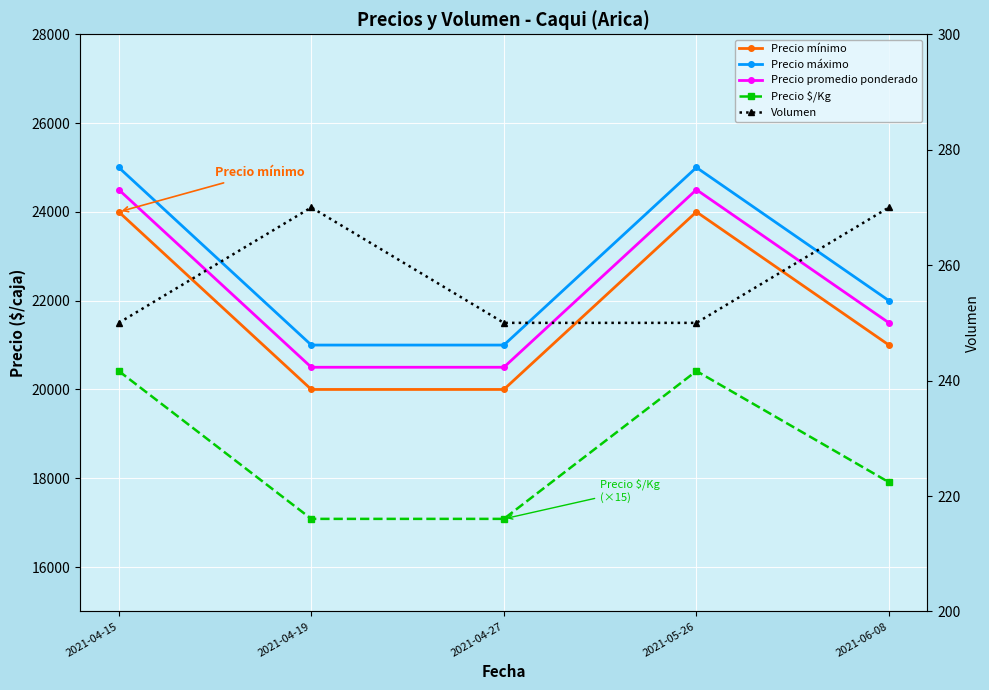

Reading right to left, extract all data points from this chart.

Precio mínimo: 21000	24000	20000	20000	24000
Precio máximo: 22000	25000	21000	21000	25000
Precio promedio ponderado: 21500	24500	20500	20500	24500
Precio $/Kg: 17910	20415	17085	17085	20415
Volumen: 270	250	250	270	250